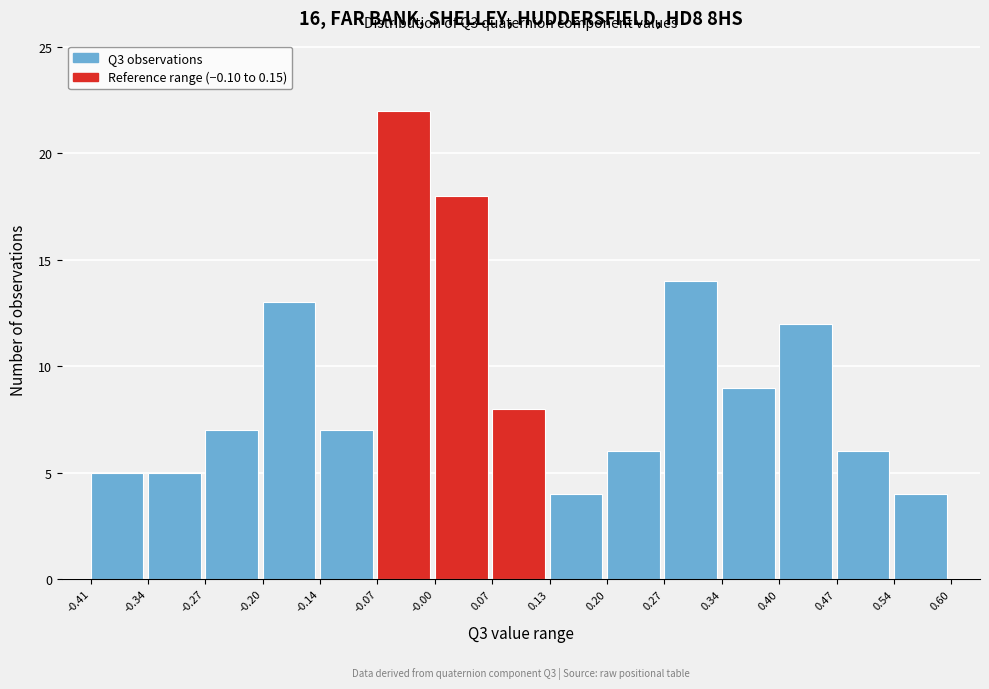

Which range on the x-axis has the tallest bar?

-0.07 to -0.00